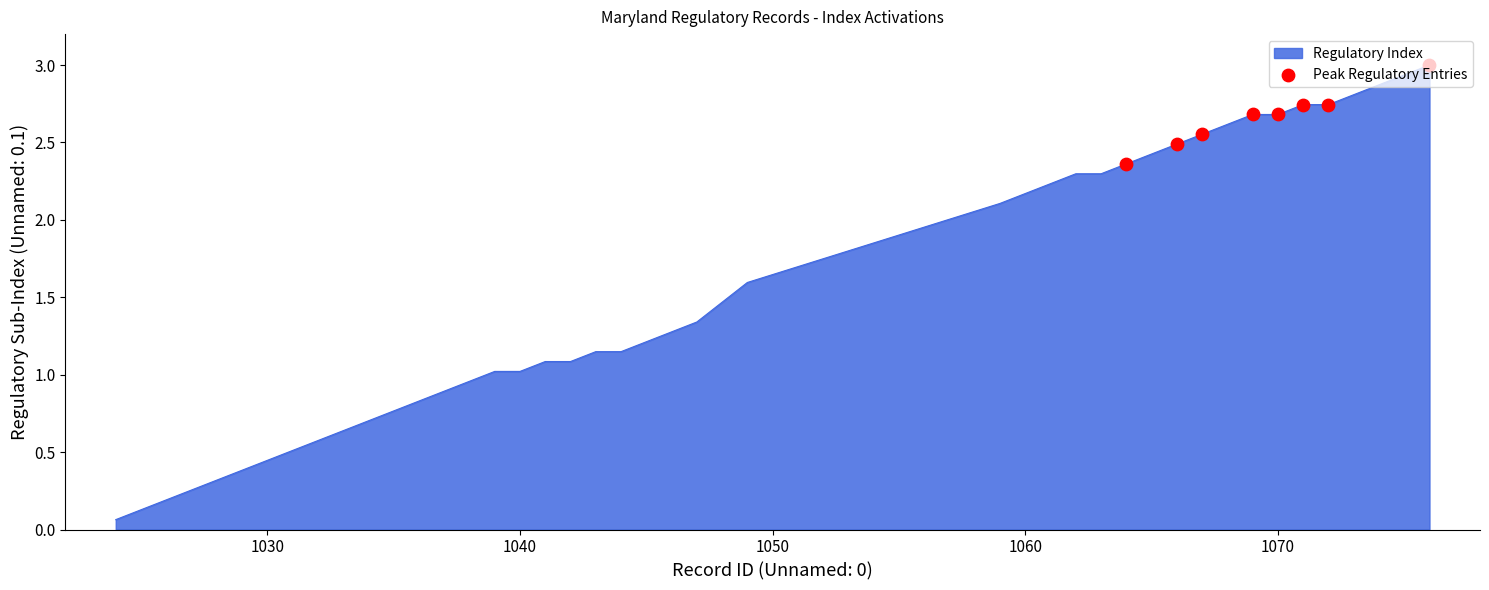

What is the maximum value shown in the chart?

3.0